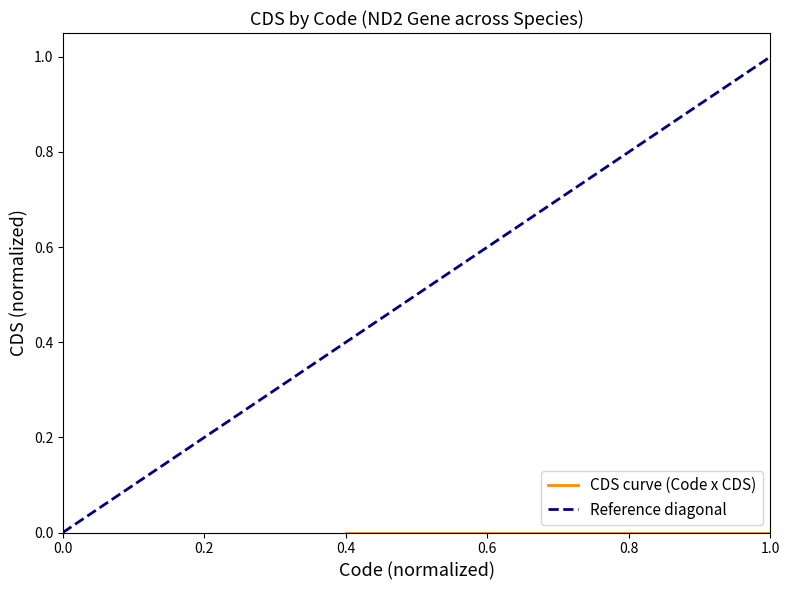

Which series has the widest spread of values?

Reference diagonal